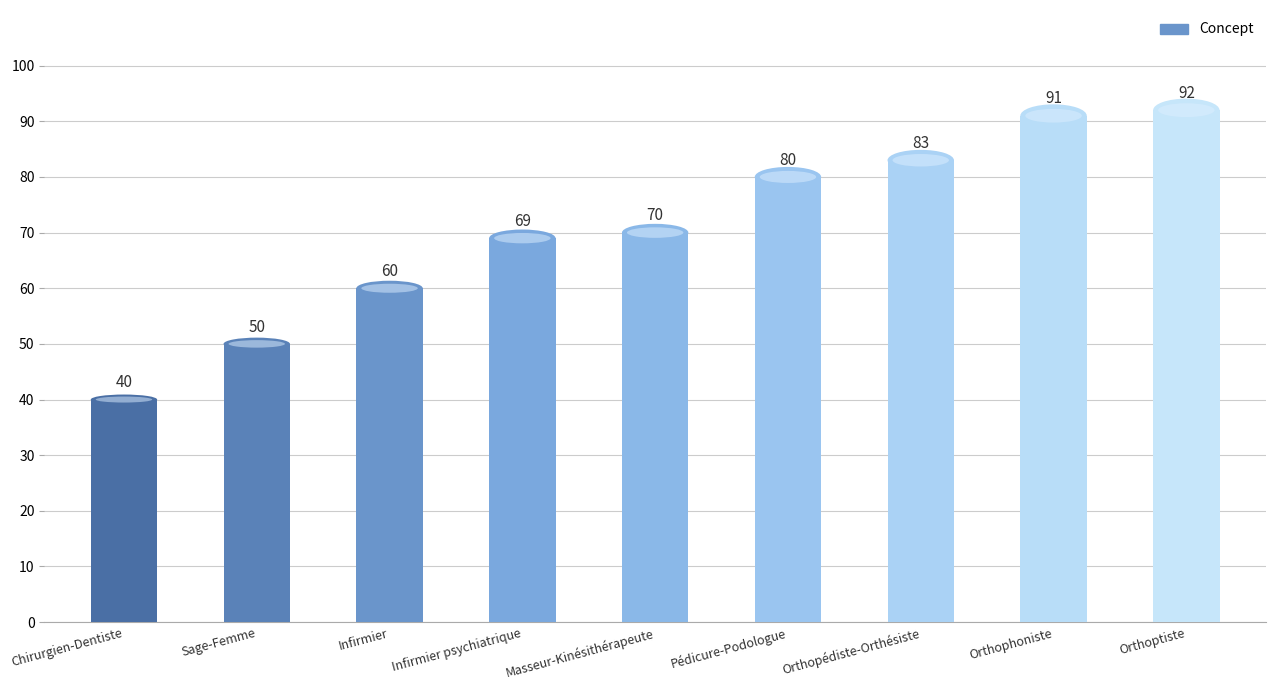

The value at Infirmier is 39. True or false?

False